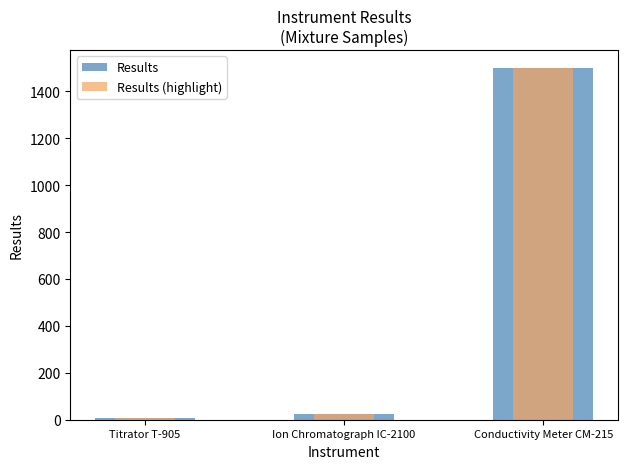

At how many categories does at least one series exceed 1058?

1